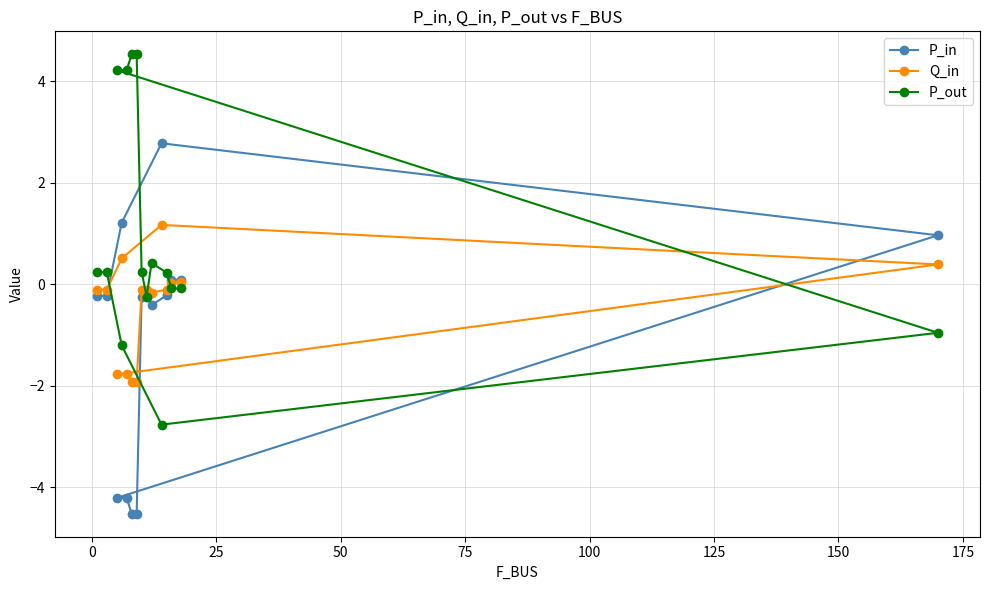

Which series has the largest total across all categories?

P_out